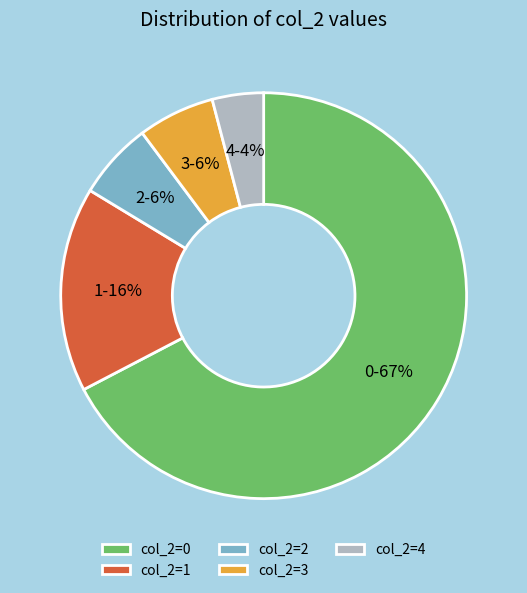

Between col_2=4 and col_2=1, which is larger?

col_2=1